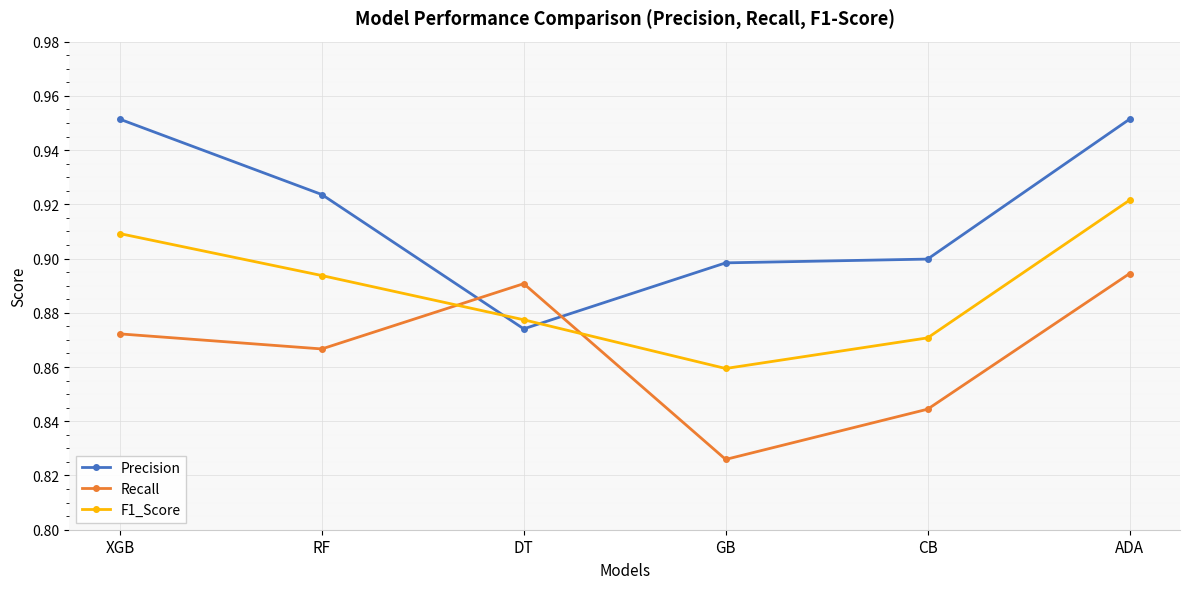

At how many categories does at least one series exceed 0?

6